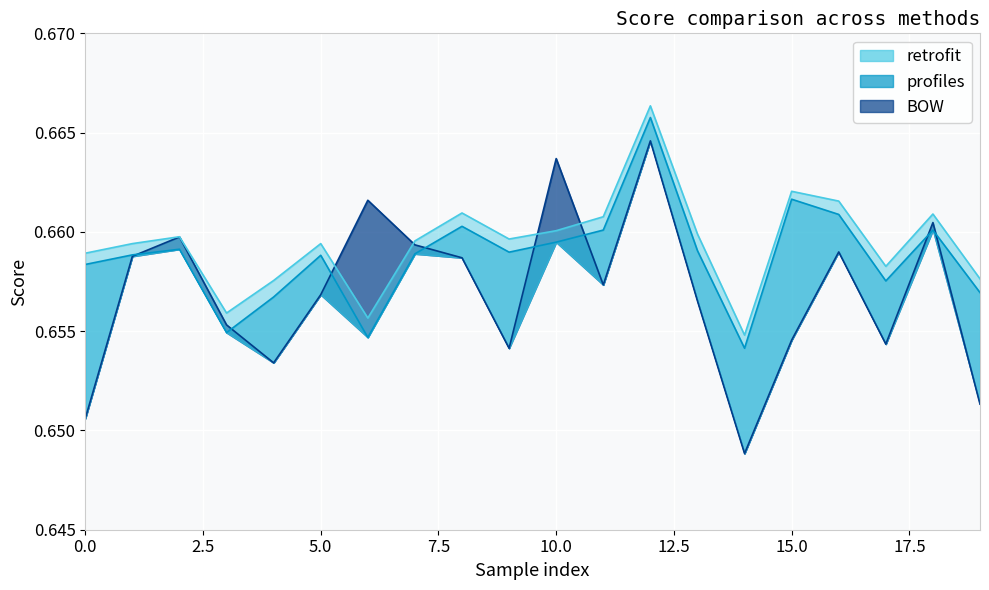

Reading left to right, what are all the values shown in this chart?

profiles: 0.7	0.7	0.7	0.7	0.7	0.7	0.7	0.7	0.7	0.7	0.7	0.7	0.7	0.7	0.7	0.7	0.7	0.7	0.7	0.7
retrofit: 0.7	0.7	0.7	0.7	0.7	0.7	0.7	0.7	0.7	0.7	0.7	0.7	0.7	0.7	0.7	0.7	0.7	0.7	0.7	0.7
BOW: 0.7	0.7	0.7	0.7	0.7	0.7	0.7	0.7	0.7	0.7	0.7	0.7	0.7	0.7	0.6	0.7	0.7	0.7	0.7	0.7